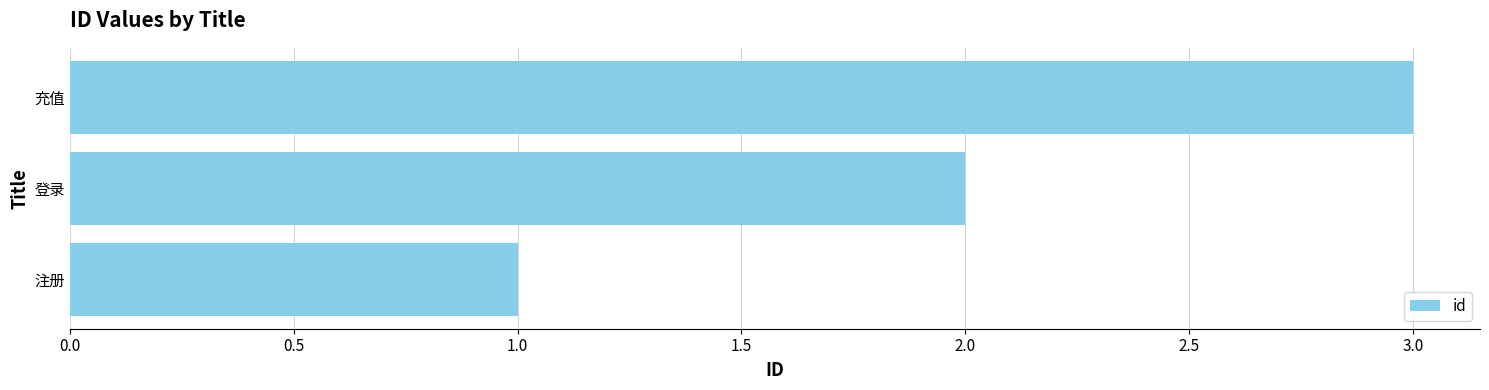

Which has a higher value, 注册 or 充值?

充值